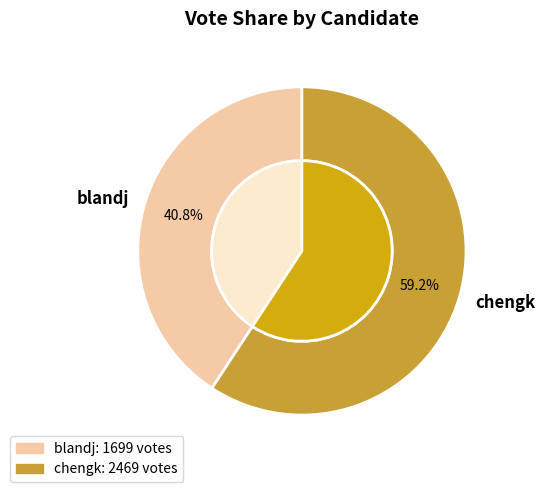

To the nearest percent, what portion does blandj represent?

41%